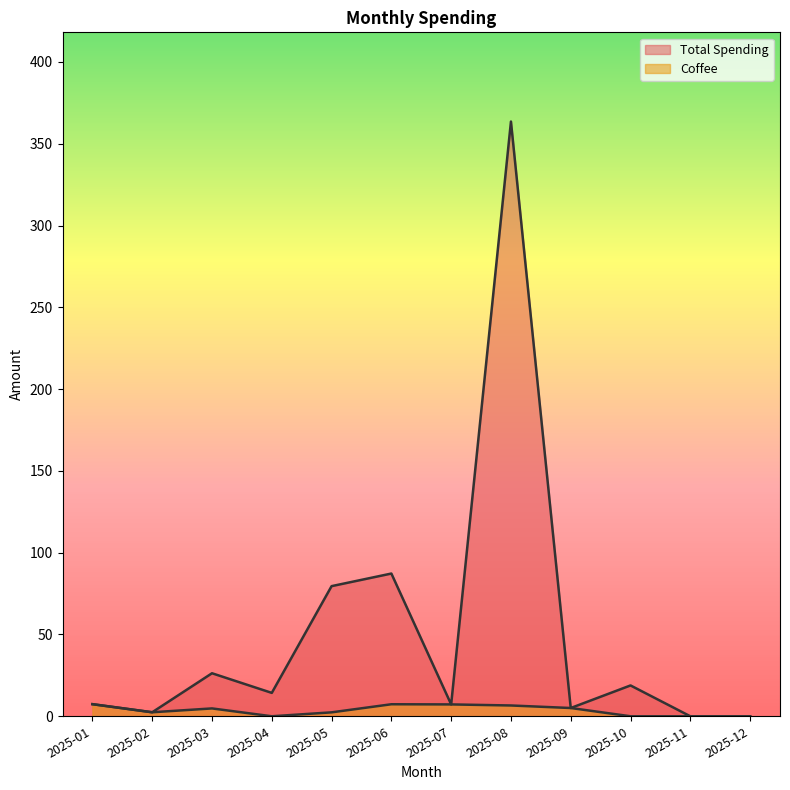

True or false: Total Spending and Coffee cross at least once.

False